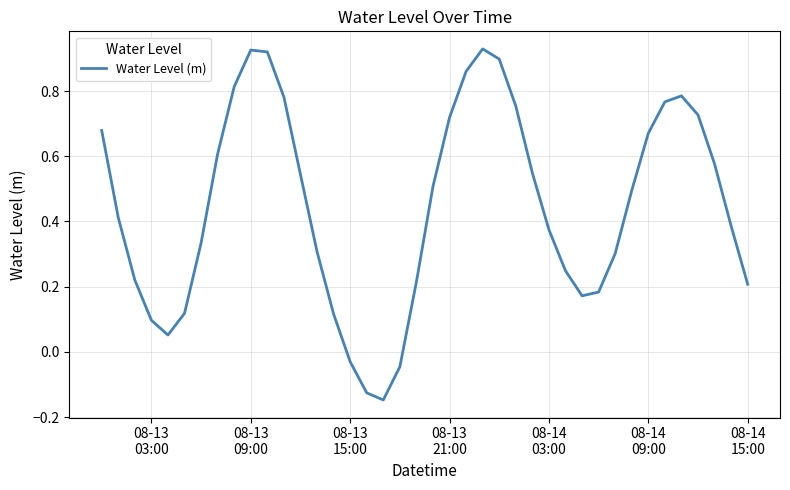

What is the difference between the maximum and minimum values?

1.1